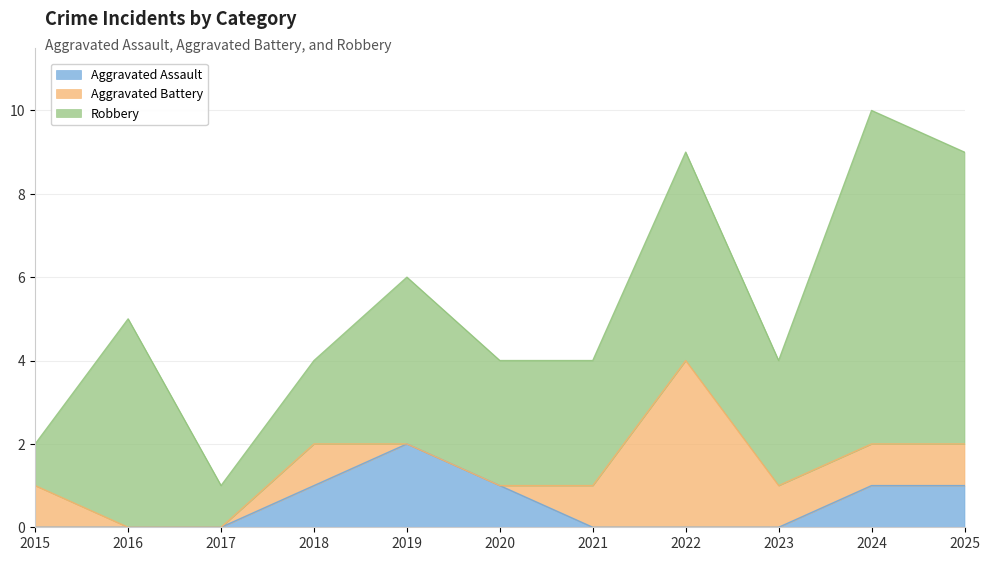

Read the Aggravated Assault value at 2020.

1